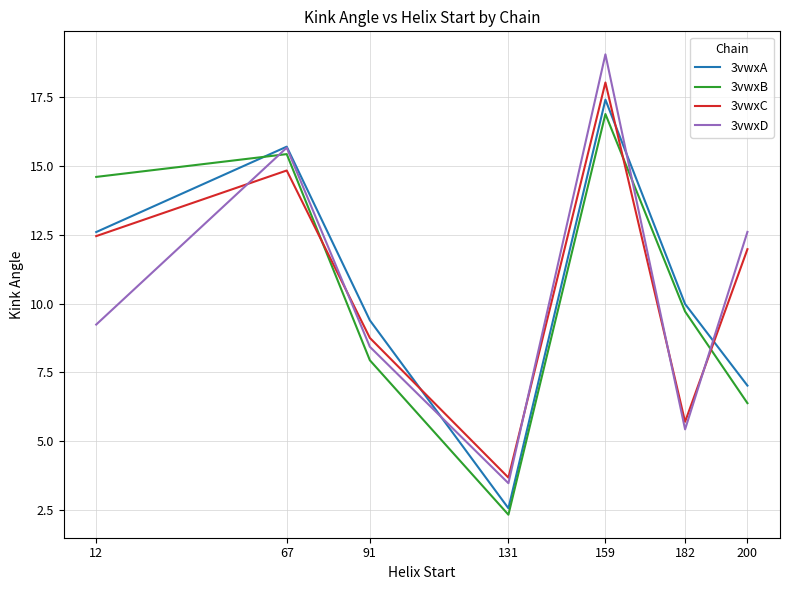

List the labels in order of 3vwxC value, largest first.

159, 67, 12, 200, 91, 182, 131